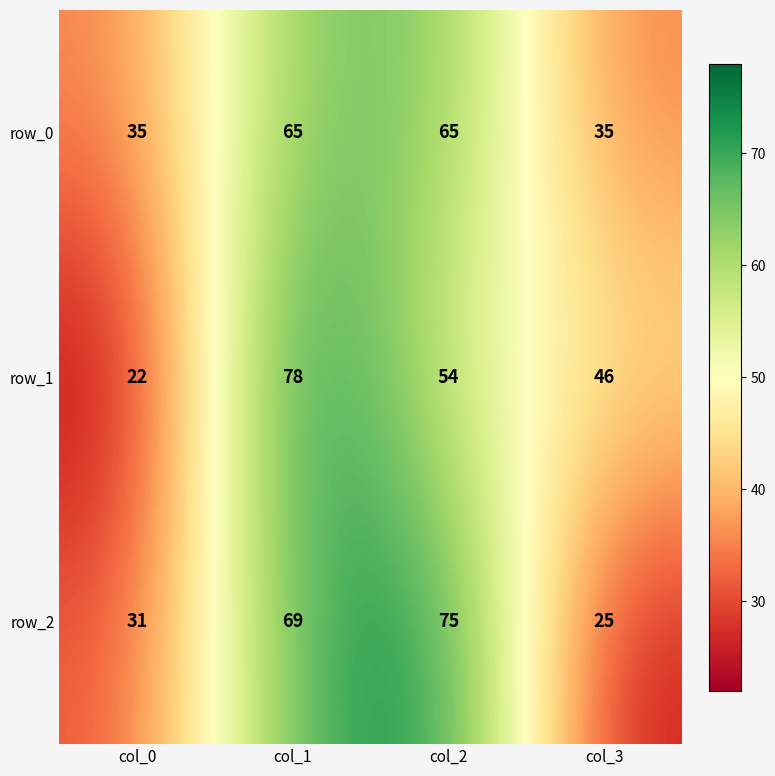

The value of row_0 at col_0 is 63. True or false?

False